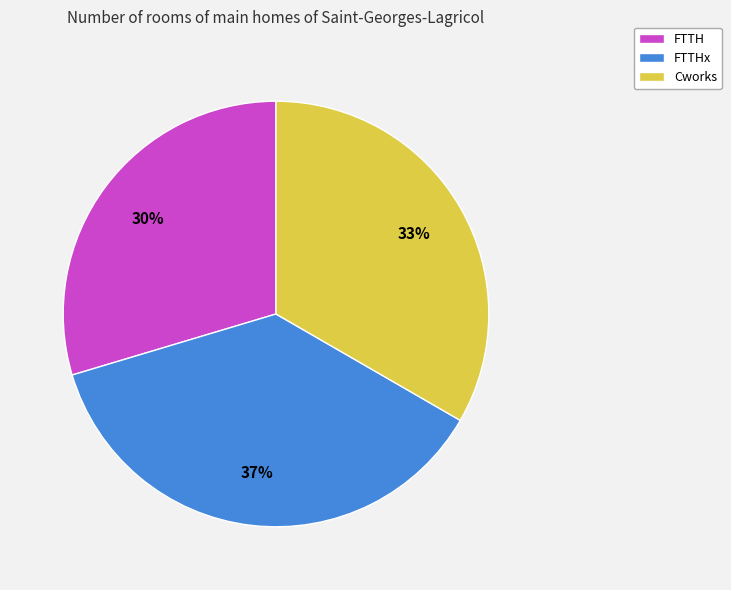

How many slices are in this pie chart?

3